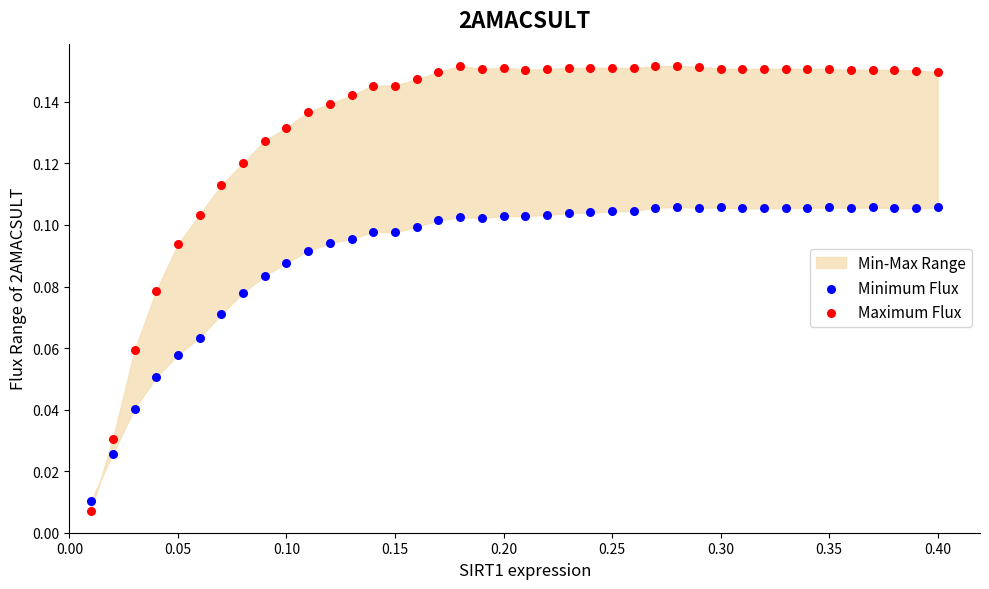

Which series reaches the minimum Y coordinate?

Maximum Flux